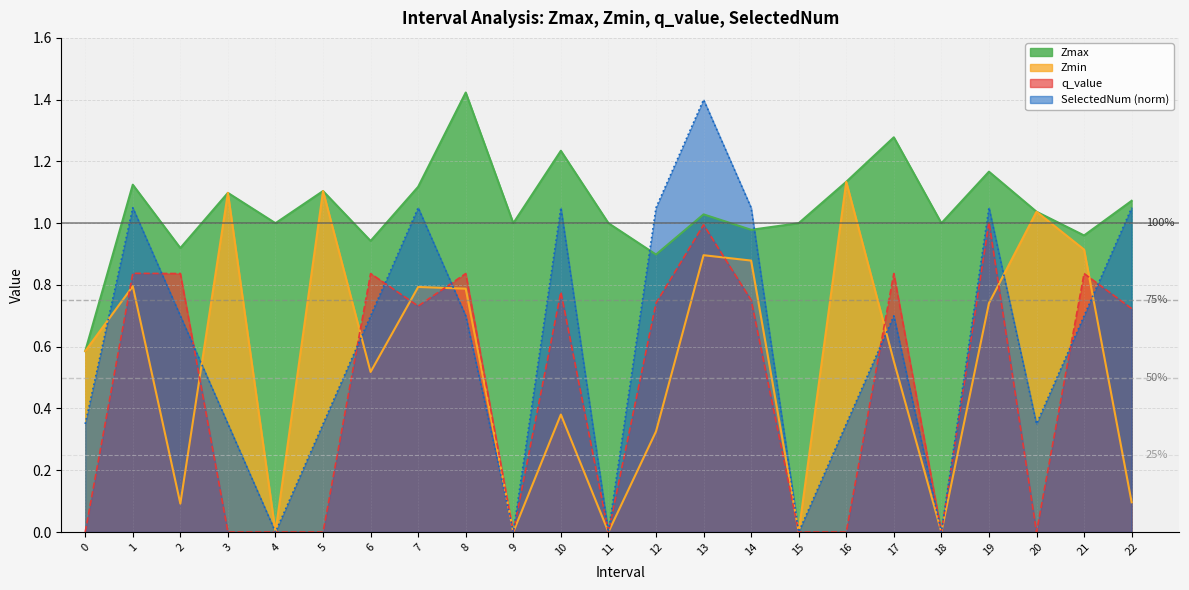

Reading left to right, extract all data points from this chart.

Zmax: 0.6	1.1	0.9	1.1	1.0	1.1	0.9	1.1	1.4	1.0	1.2	1.0	0.9	1.0	1.0	1.0	1.1	1.3	1.0	1.2	1.0	1.0	1.1
Zmin: 0.6	0.8	0.1	1.1	0.0	1.1	0.5	0.8	0.8	0.0	0.4	0.0	0.3	0.9	0.9	0.0	1.1	0.6	0.0	0.7	1.0	0.9	0.1
q_value: 0.0	0.8	0.8	0.0	0.0	0.0	0.8	0.7	0.8	0.0	0.8	0.0	0.7	1.0	0.8	0.0	0.0	0.8	0.0	1.0	0.0	0.8	0.7
SelectedNum: 0.3	1.0	0.7	0.3	0.0	0.3	0.7	1.0	0.7	0.0	1.0	0.0	1.0	1.4	1.0	0.0	0.3	0.7	0.0	1.0	0.3	0.7	1.0